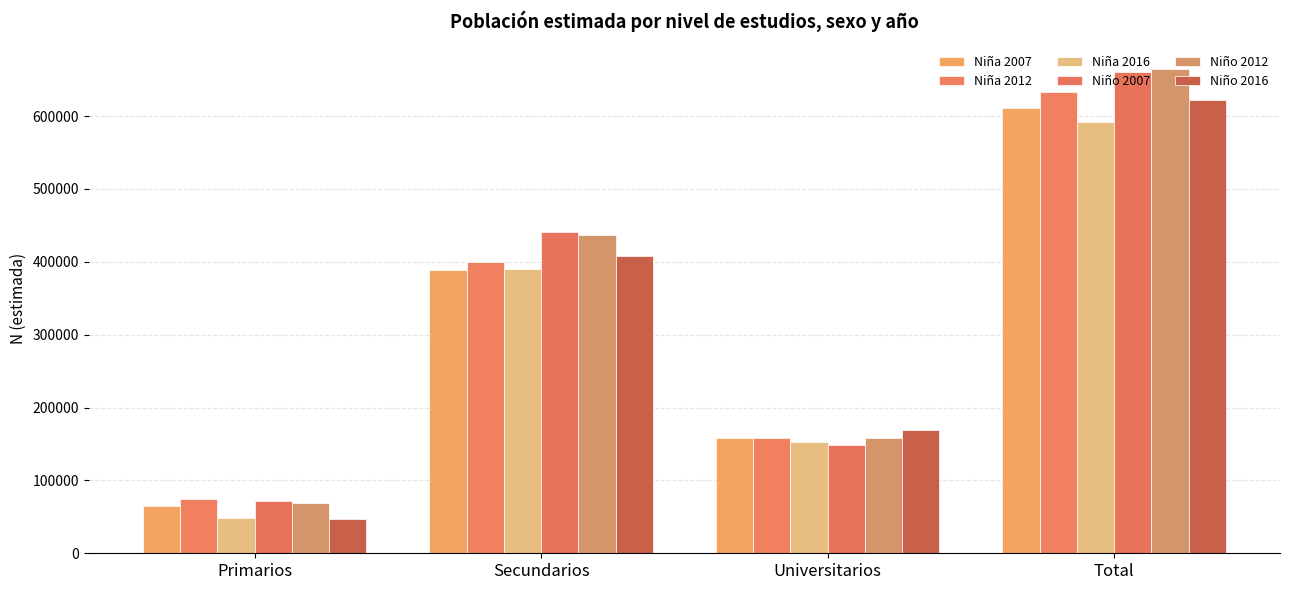

What is the sum of all Niño 2016 values?

1245539